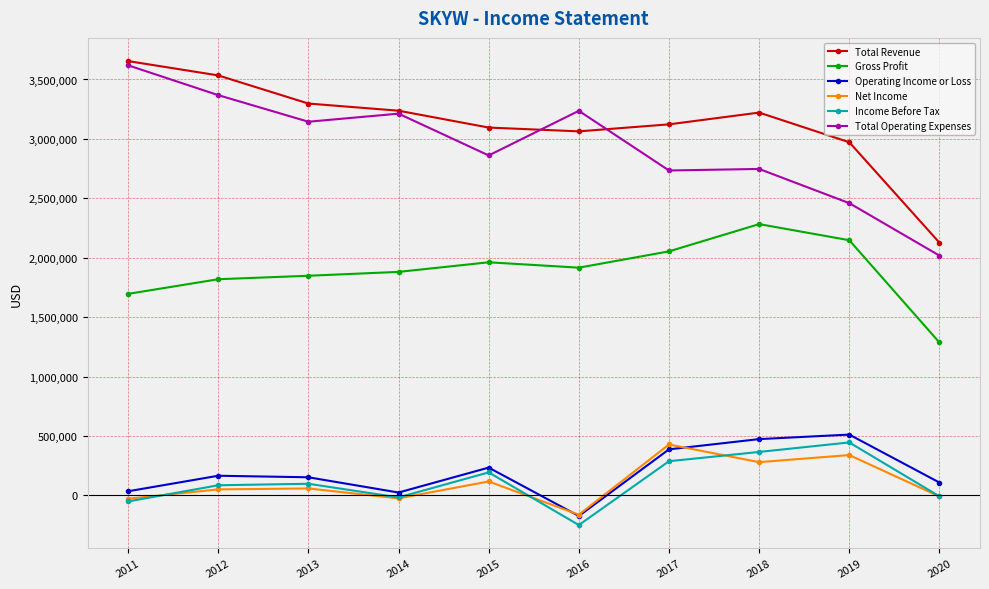

True or false: Income Before Tax and Total Revenue intersect in this chart.

False